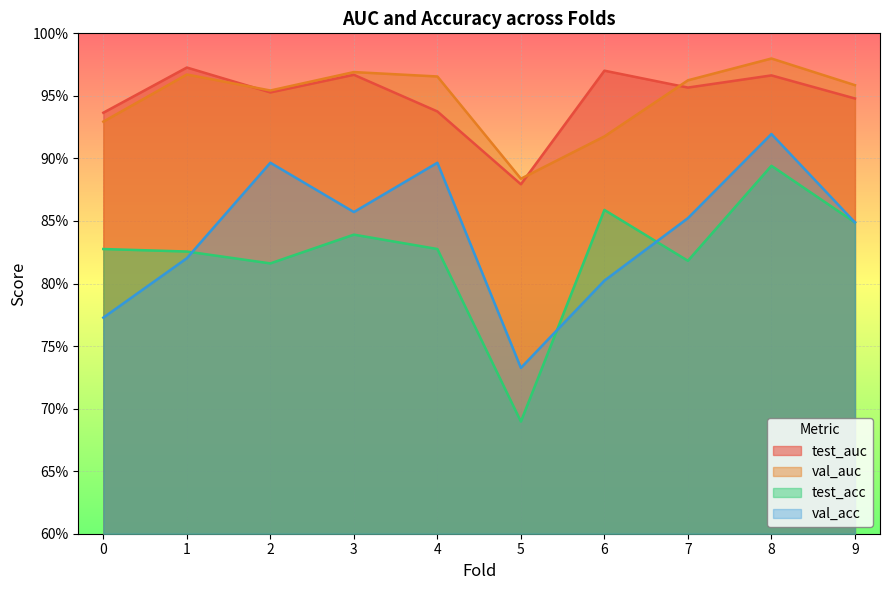

Which series has the largest range (max minus min)?

test_acc